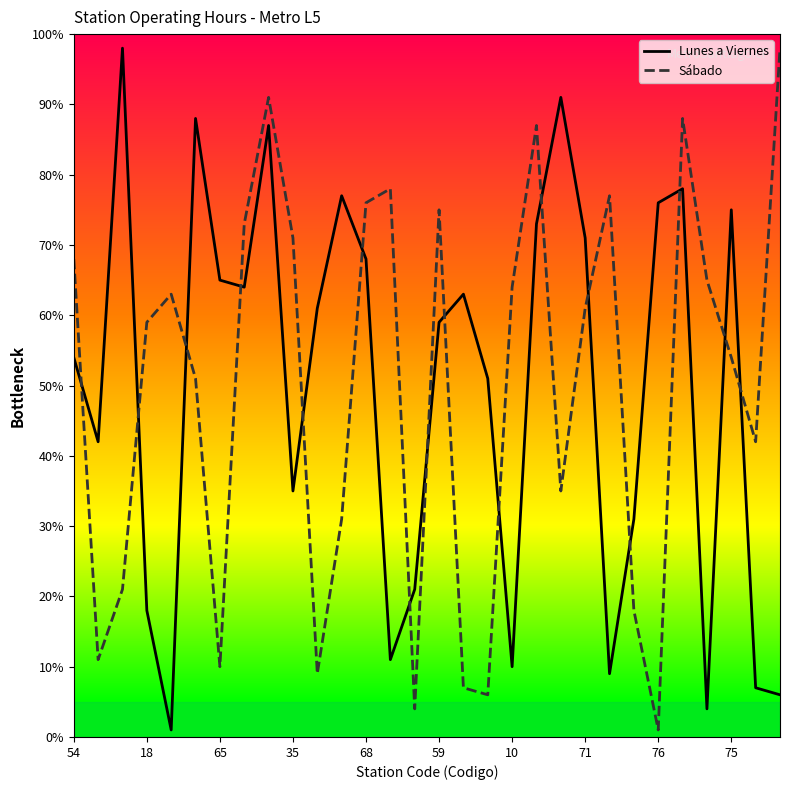

What is the total value across all series at 68?

144